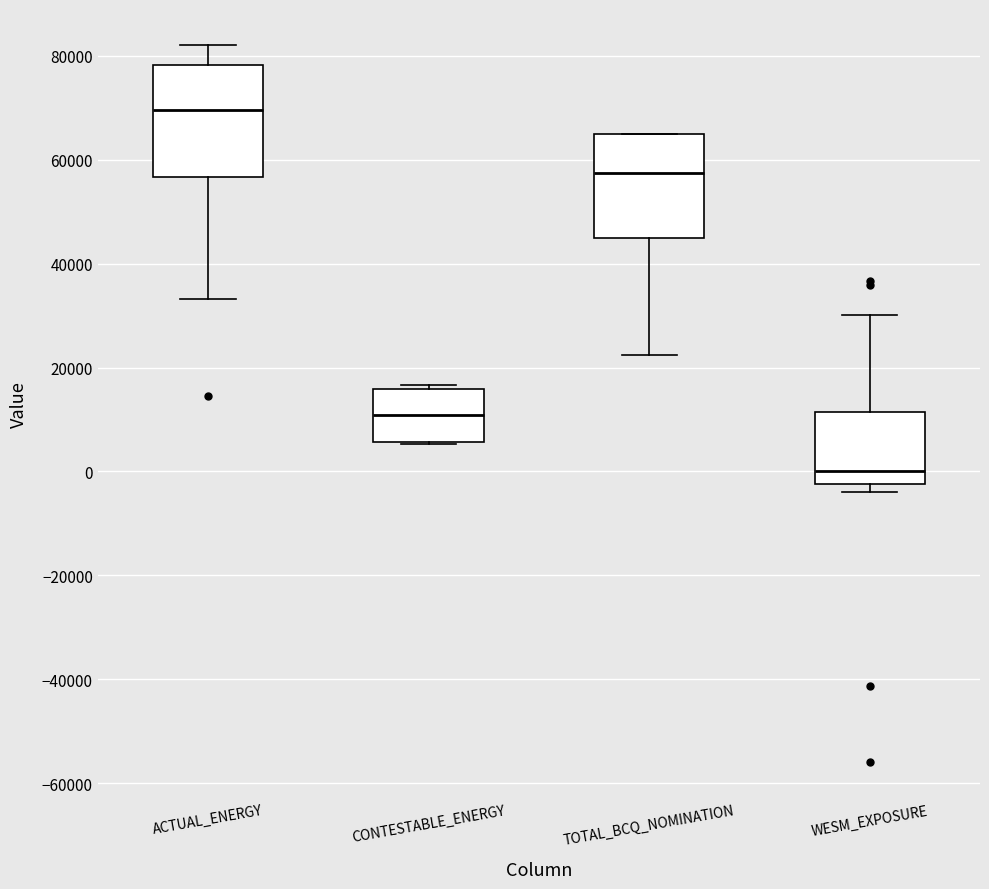

Reading left to right, read every box against the y-axis: the position of its median line, the range the box covers, and the ends of its whiskers. The values are not printed on the chart, so give them approximately, as read against the axis.

ACTUAL_ENERGY: median 70000, box 56000 to 78000, whiskers 34000 to 82000
CONTESTABLE_ENERGY: median 10000, box 6000 to 16000, whiskers 6000 to 16000 (just above the box's upper edge)
TOTAL_BCQ_NOMINATION: median 58000, box 46000 to 66000, whiskers 22000 to 66000
WESM_EXPOSURE: median 0, box -2000 to 12000, whiskers -4000 to 30000